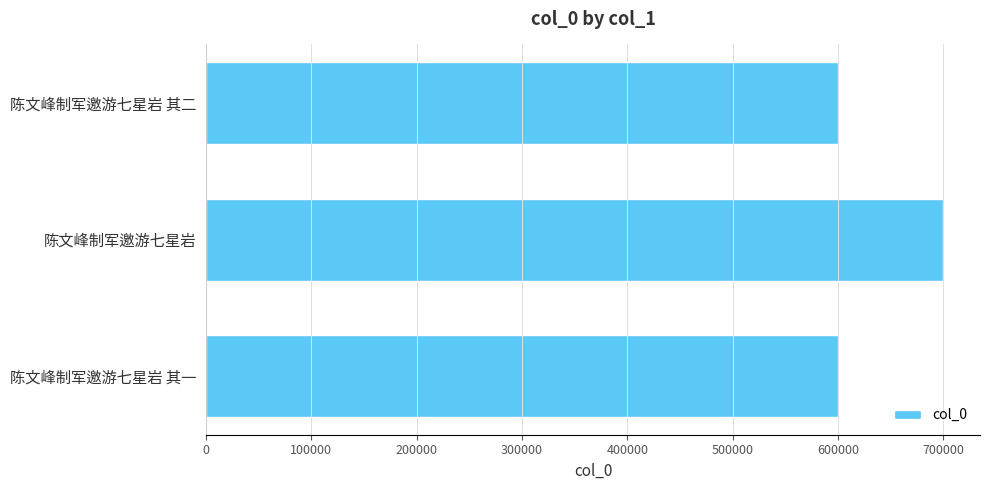

What is the smallest value displayed?

600168